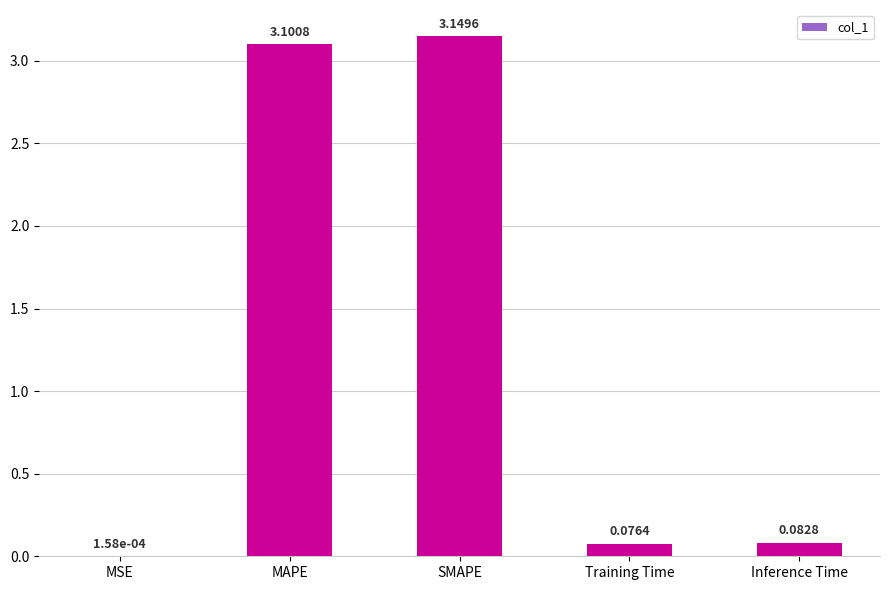

Does the chart contain stacked bars?

No